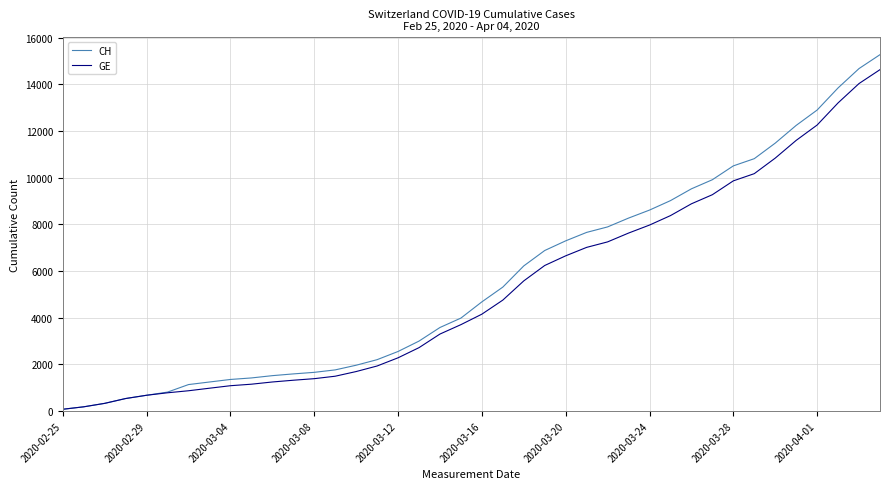

Rank the series by their maximum value, from lowest to highest.

GE, CH